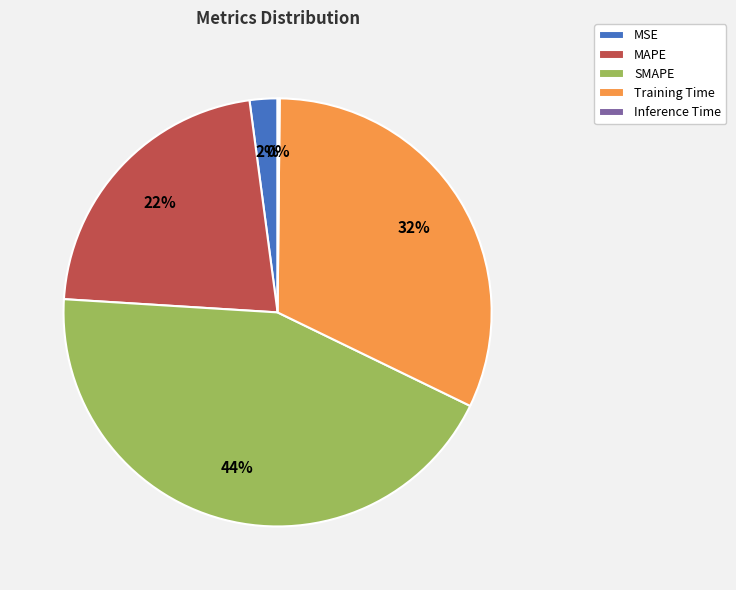

Is Training Time the majority of the pie?

No